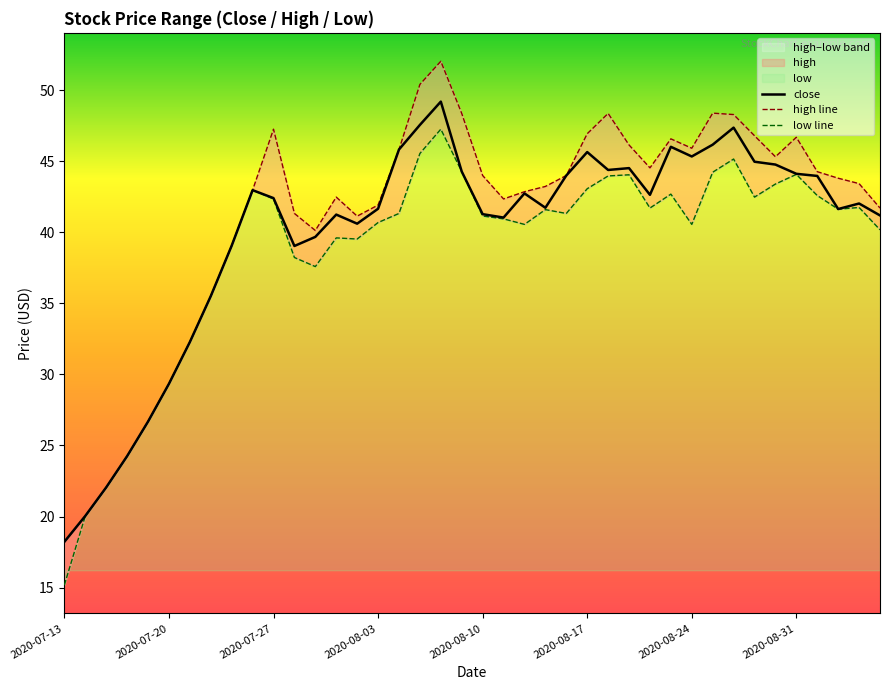

How many lines are shown in the chart?

3